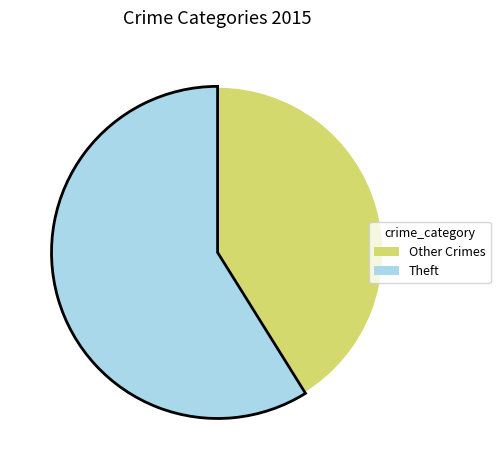

Which category accounts for the majority?

Theft